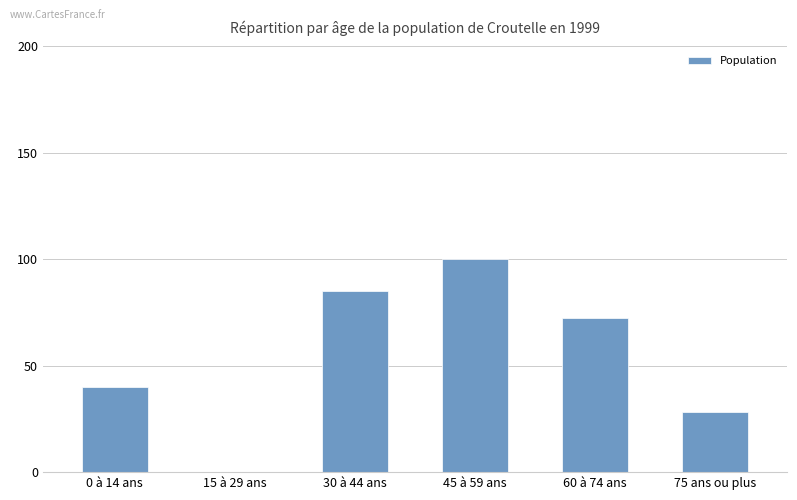

How many positive values are there?

5